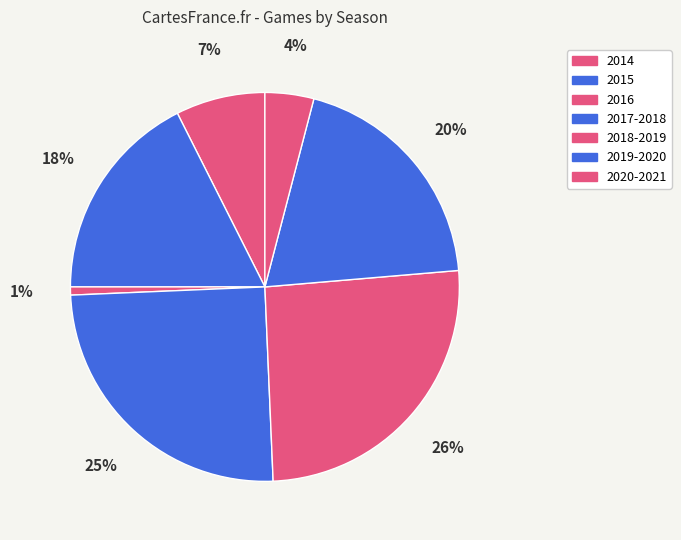

Rank the categories by value from lowest to highest.

2016, 2020-2021, 2014, 2015, 2019-2020, 2017-2018, 2018-2019